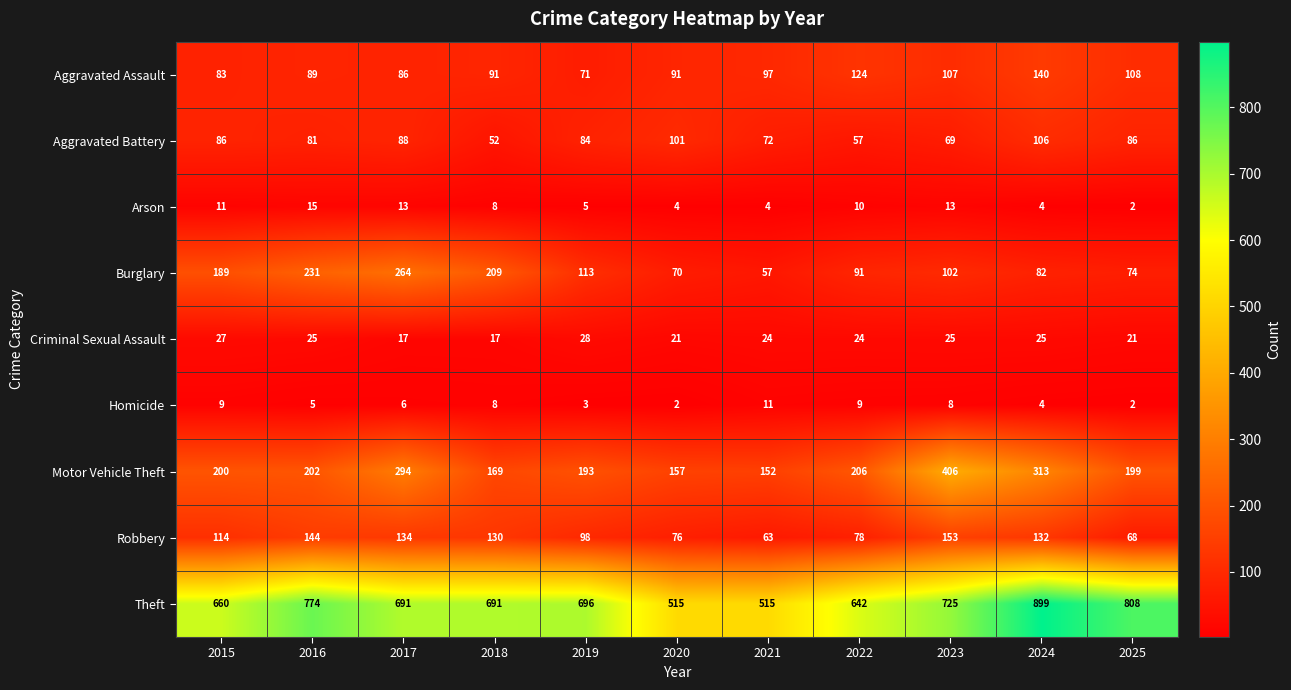

Between 2017 and 2019, which series saw the biggest shift?

Burglary